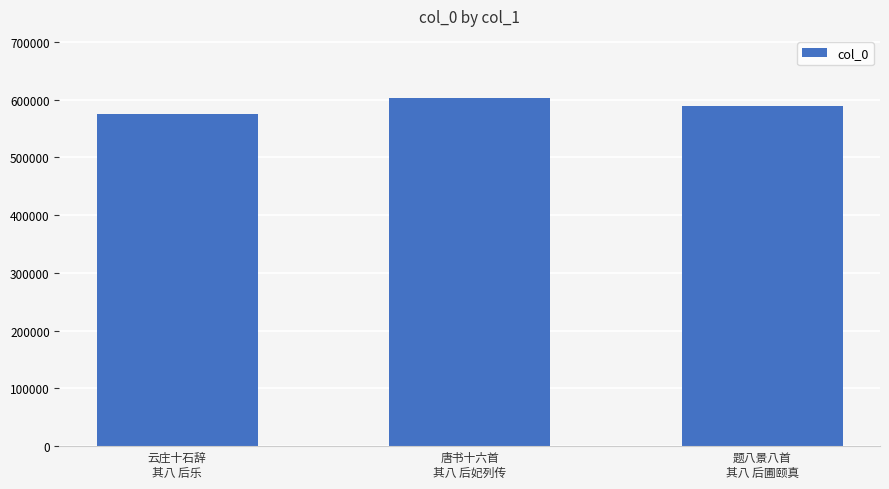

What is the average value?

588605